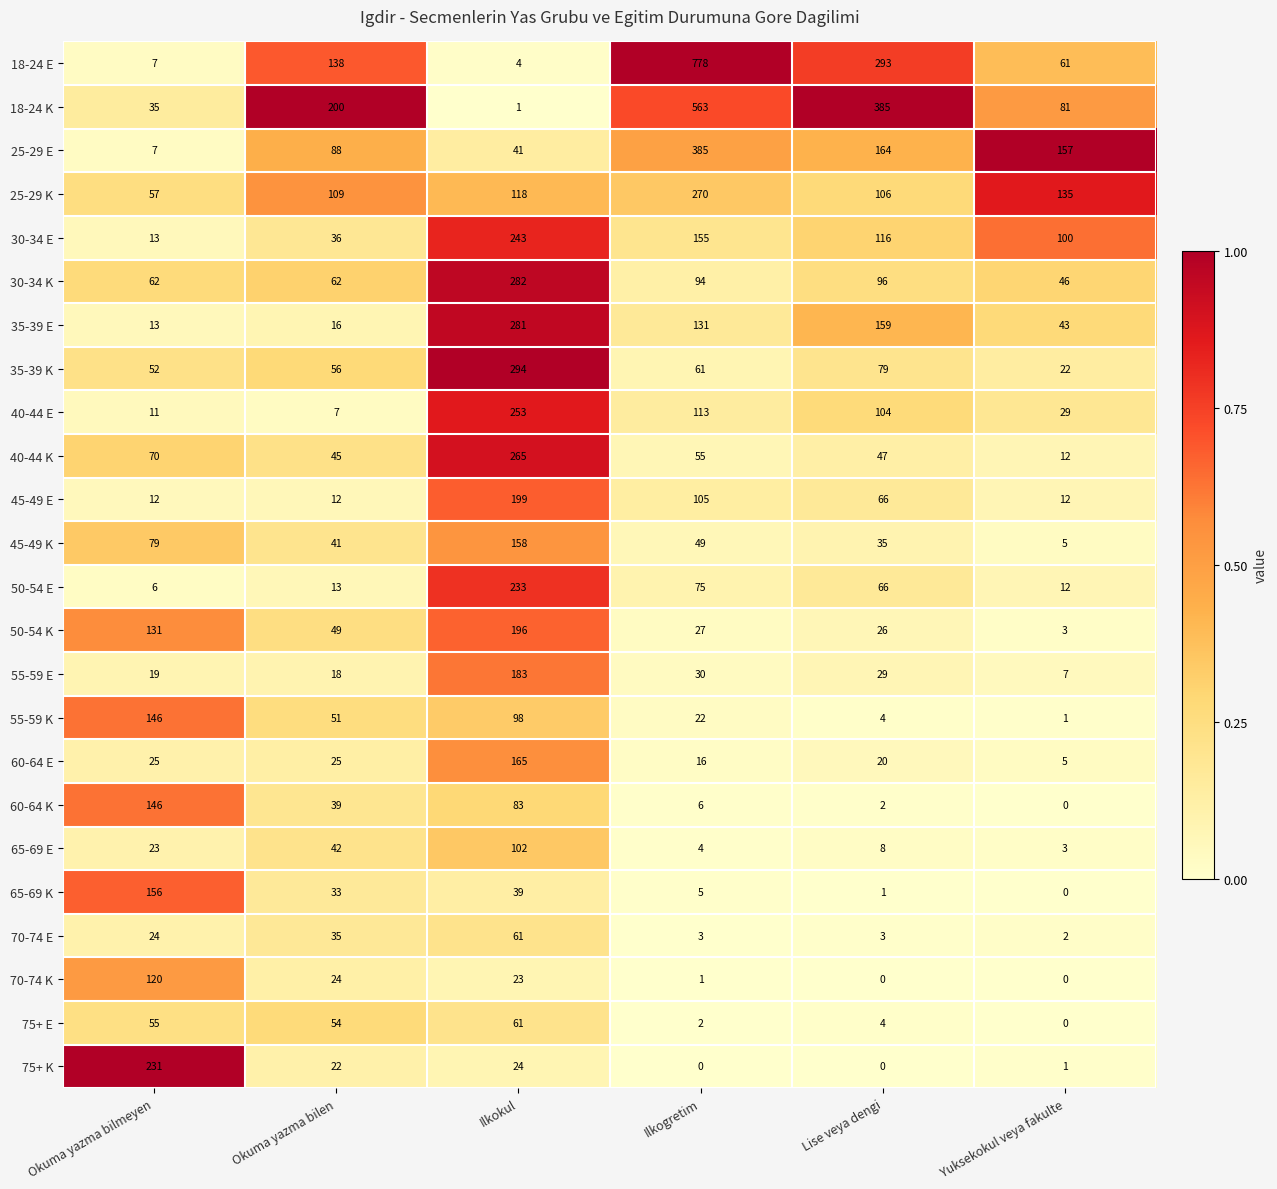

What is the total value across all series at Okuma yazma bilen?

1215